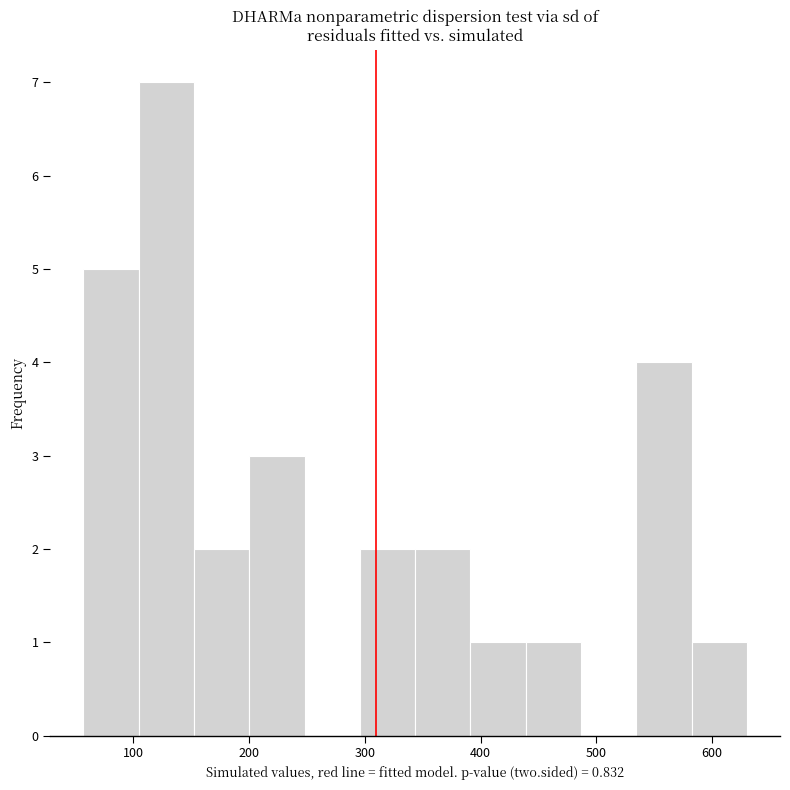

Reading left to right, list every bar in this chart as the range it spans on the x-axis followed by its height. Neither the bar edges nor the heights are printed on the chart, so give them approximately, as read against the axes.

60 to 100: 5
100 to 150: 7
150 to 200: 2
200 to 250: 3
250 to 300: 0
300 to 340: 2
340 to 390: 2
390 to 440: 1
440 to 490: 1
490 to 530: 0
530 to 580: 4
580 to 630: 1